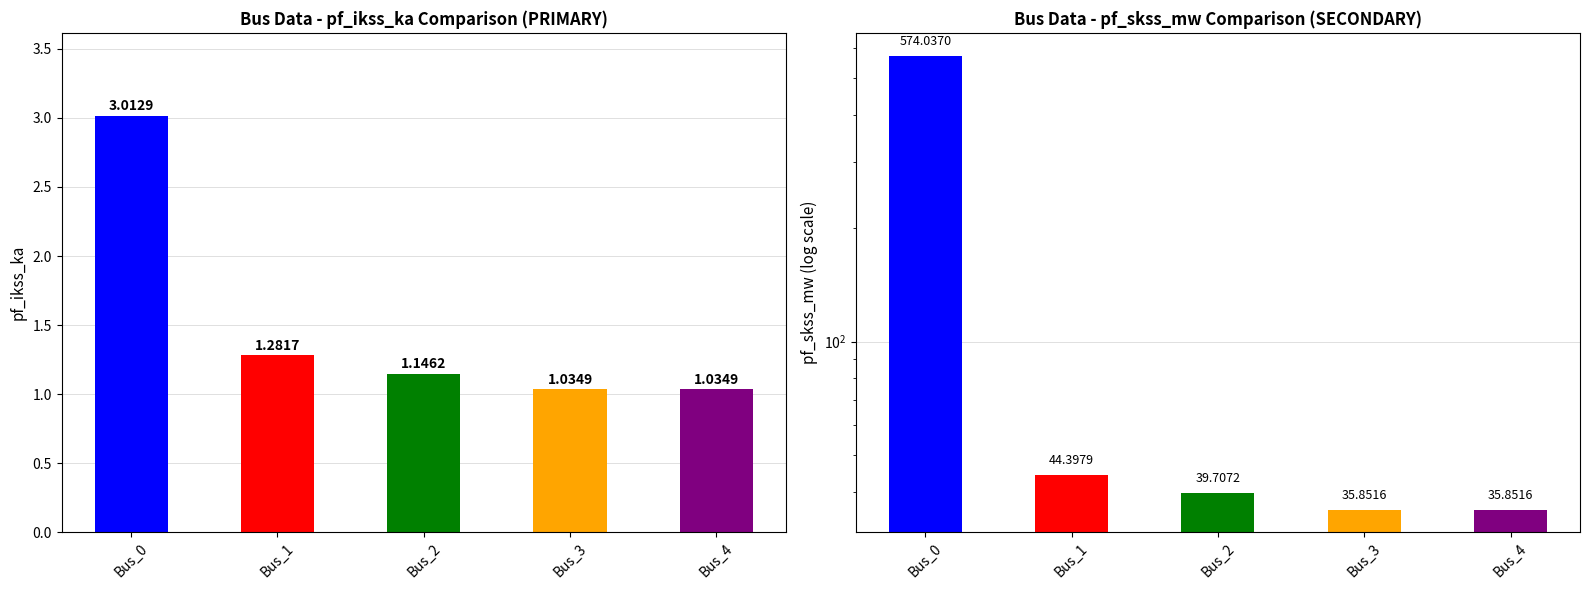

The value of pf_skss_mw at Bus_3 is 35.9. True or false?

True